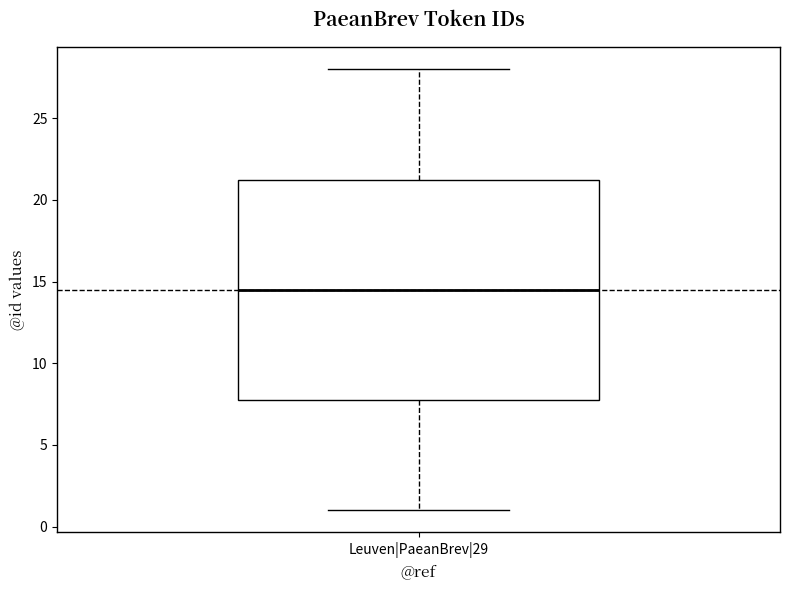

Transcribe this box plot: give where the median line is, the range the box spans, and where the two whiskers end, as read against the y-axis. The values are not printed on the chart, so give them approximately, as read against the axis.

median 14.5, box 8.0 to 21.5, whiskers 1.0 to 28.0